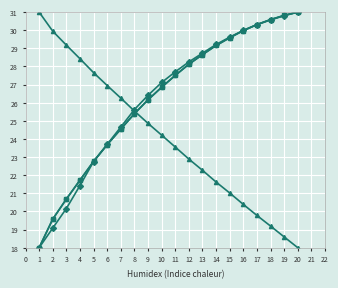

How many data points does each series have?

20